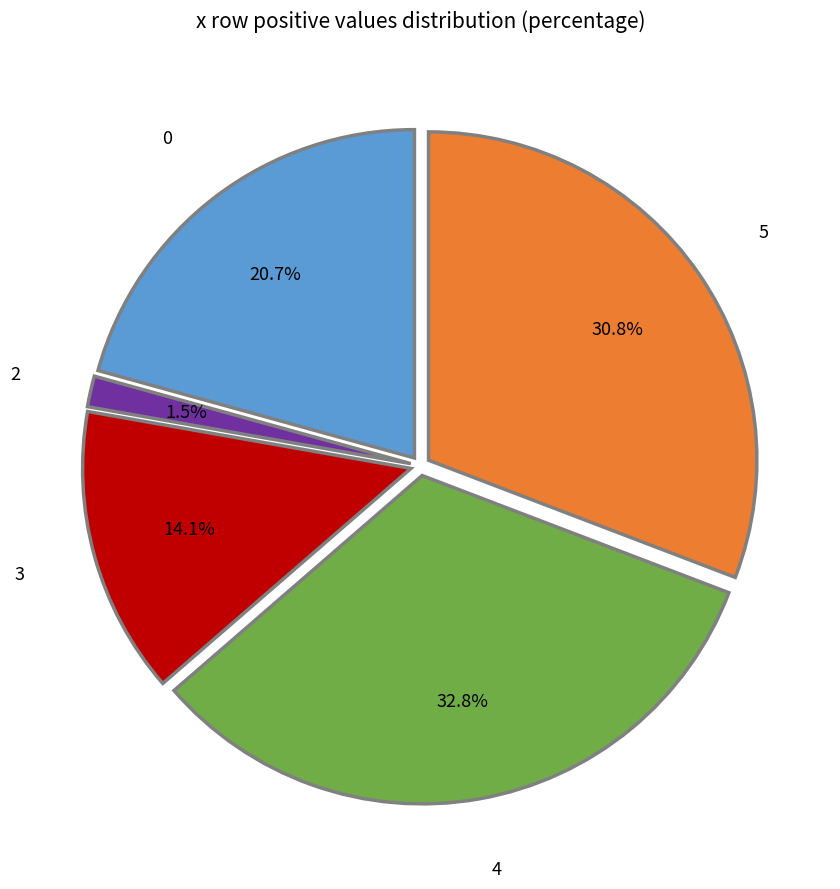

Is there a majority slice in this chart?

No